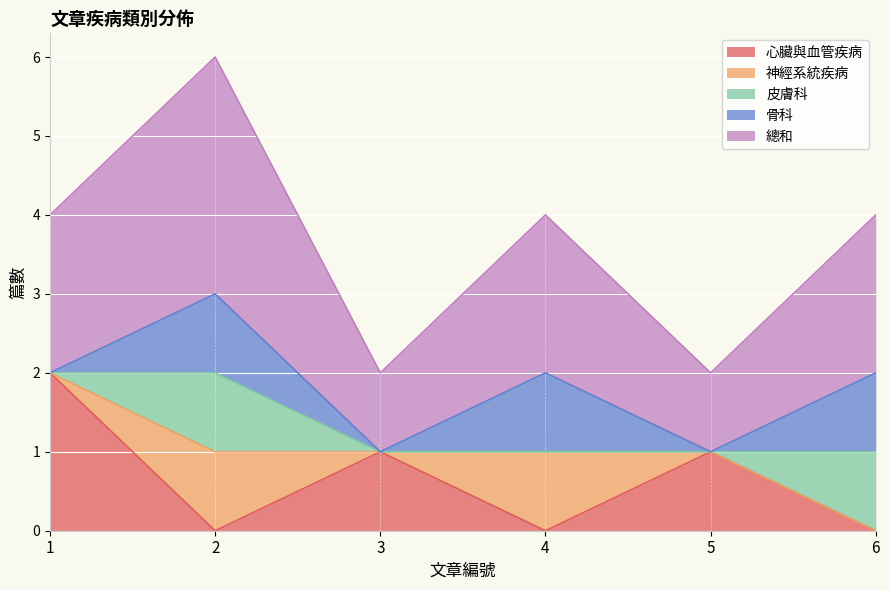

The 骨科 series shows 1 at 2. True or false?

True